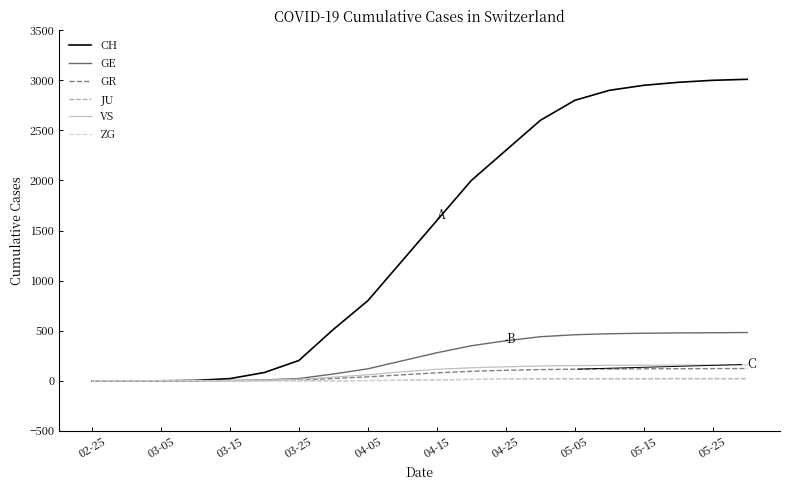

What is the highest value of the GR series?

123